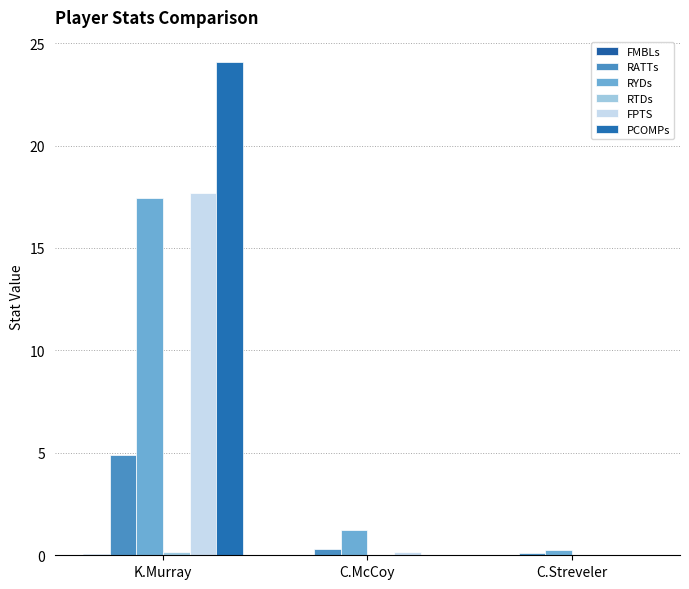

How many data points does each series have?

3